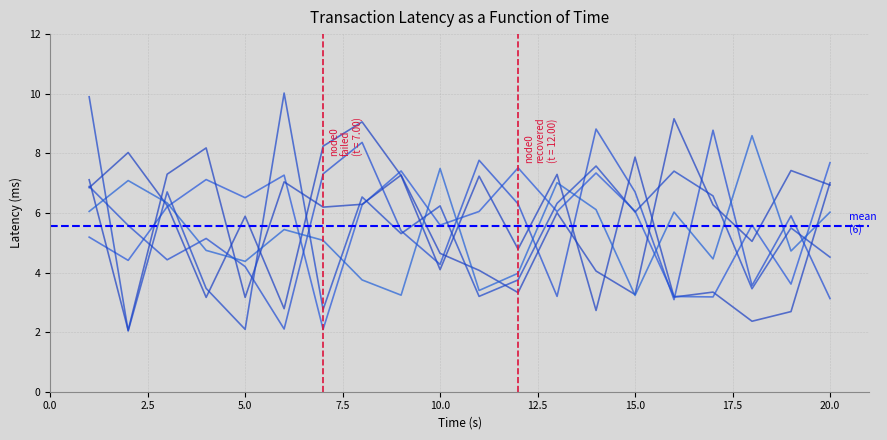

How many times do x5 and x4 cross each other?

10